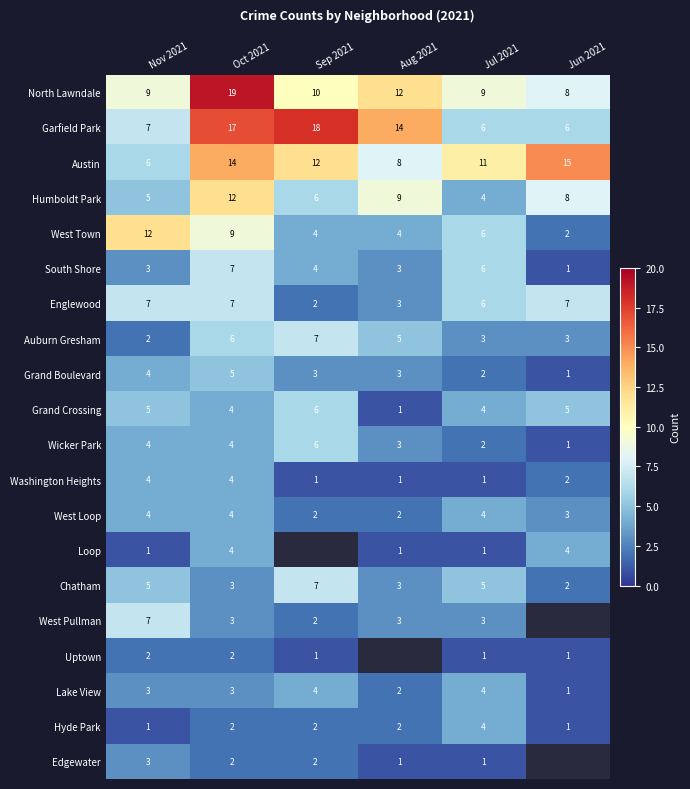

At which label does Humboldt Park first exceed 8?

Oct 2021